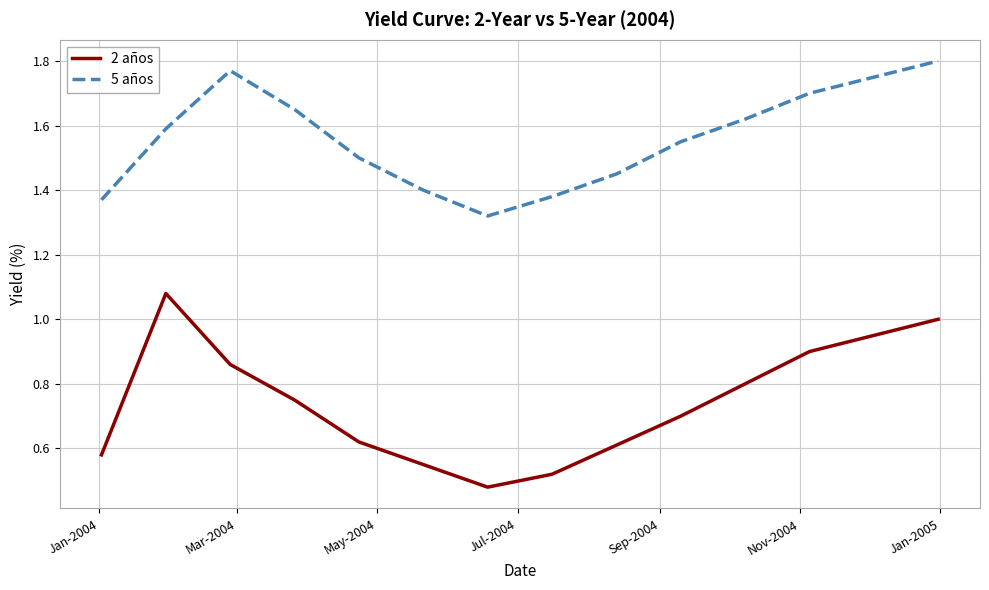

Which series has the largest total across all categories?

5 años